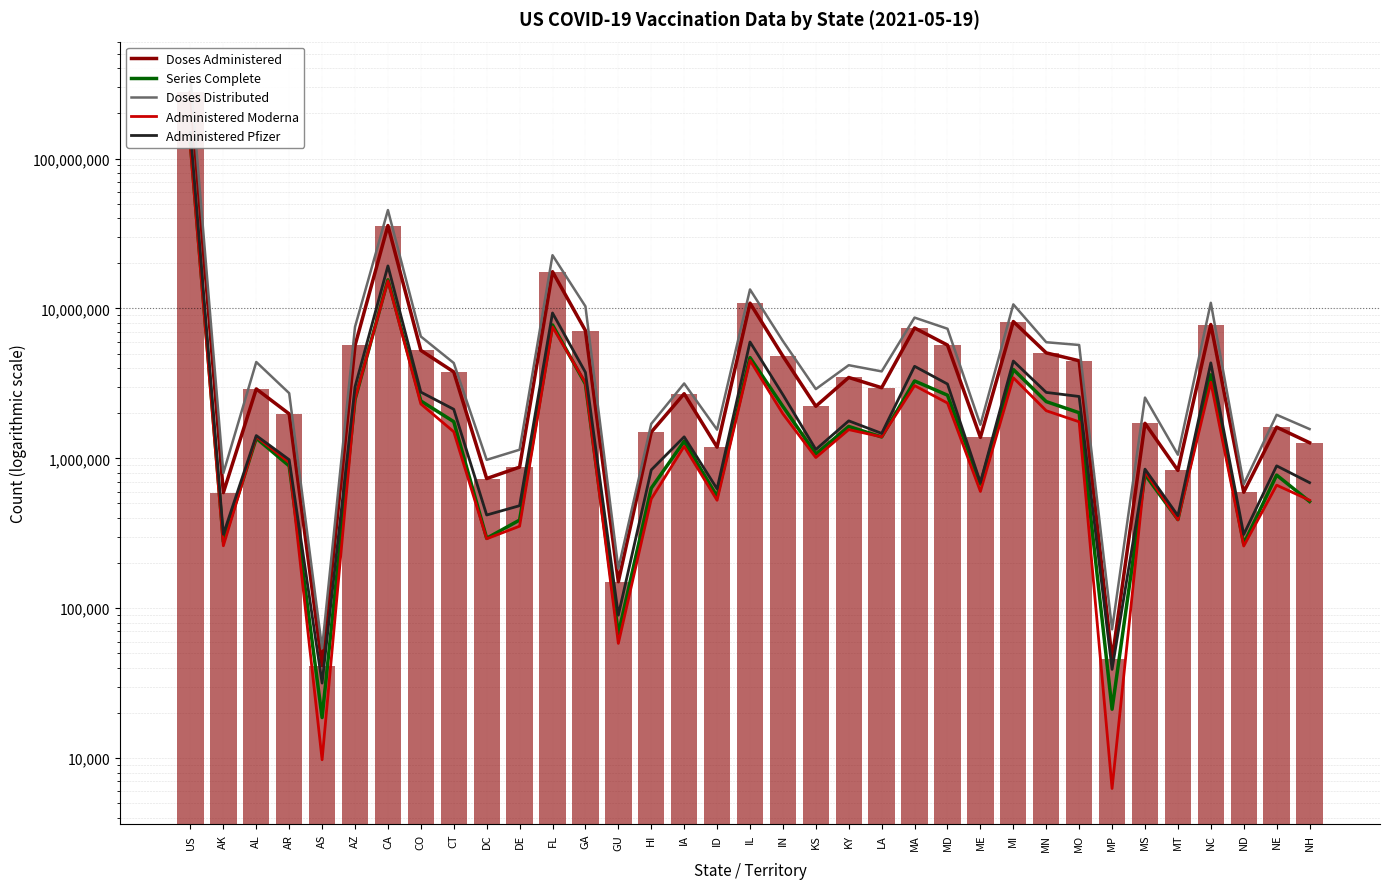

What is the total value across all series at ID?

4450333